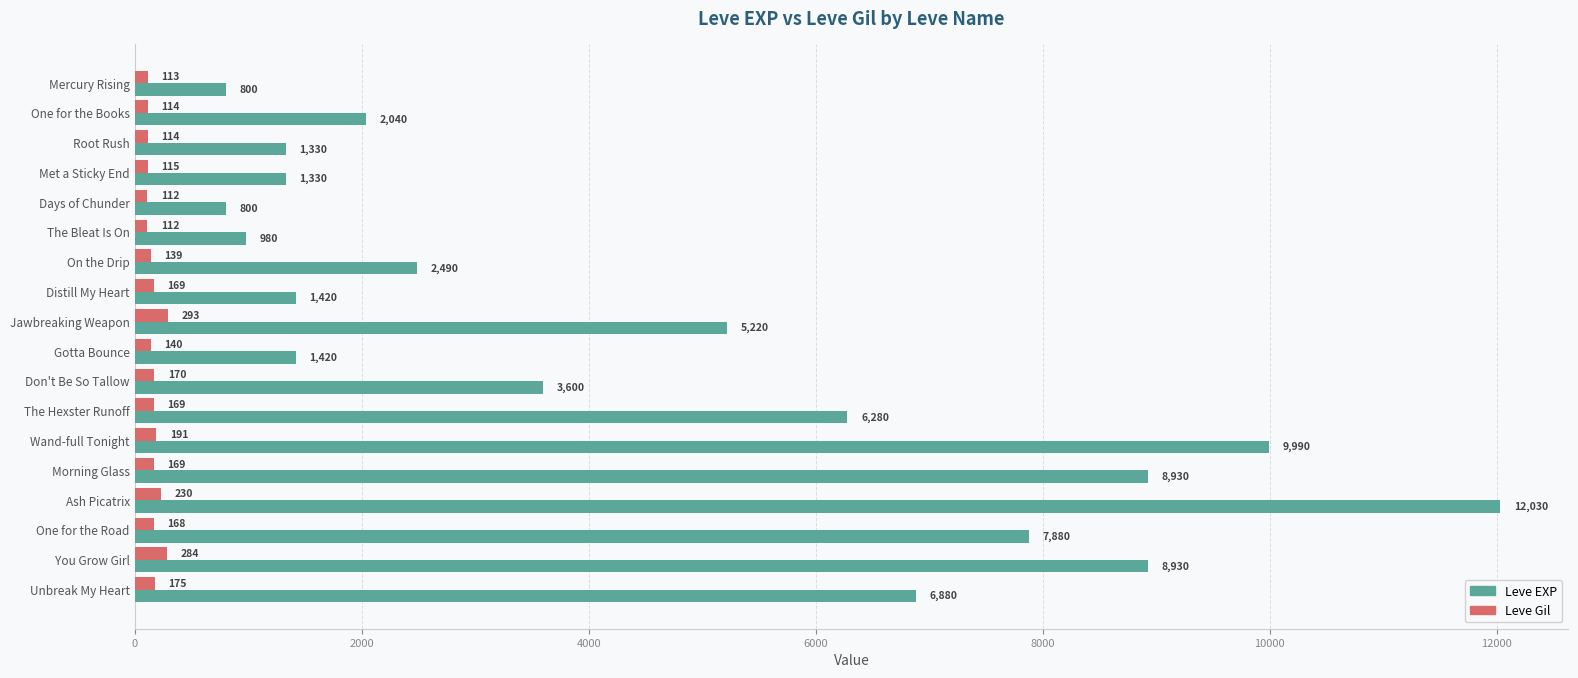

Rank the series by their average value, from lowest to highest.

Leve Gil, Leve EXP